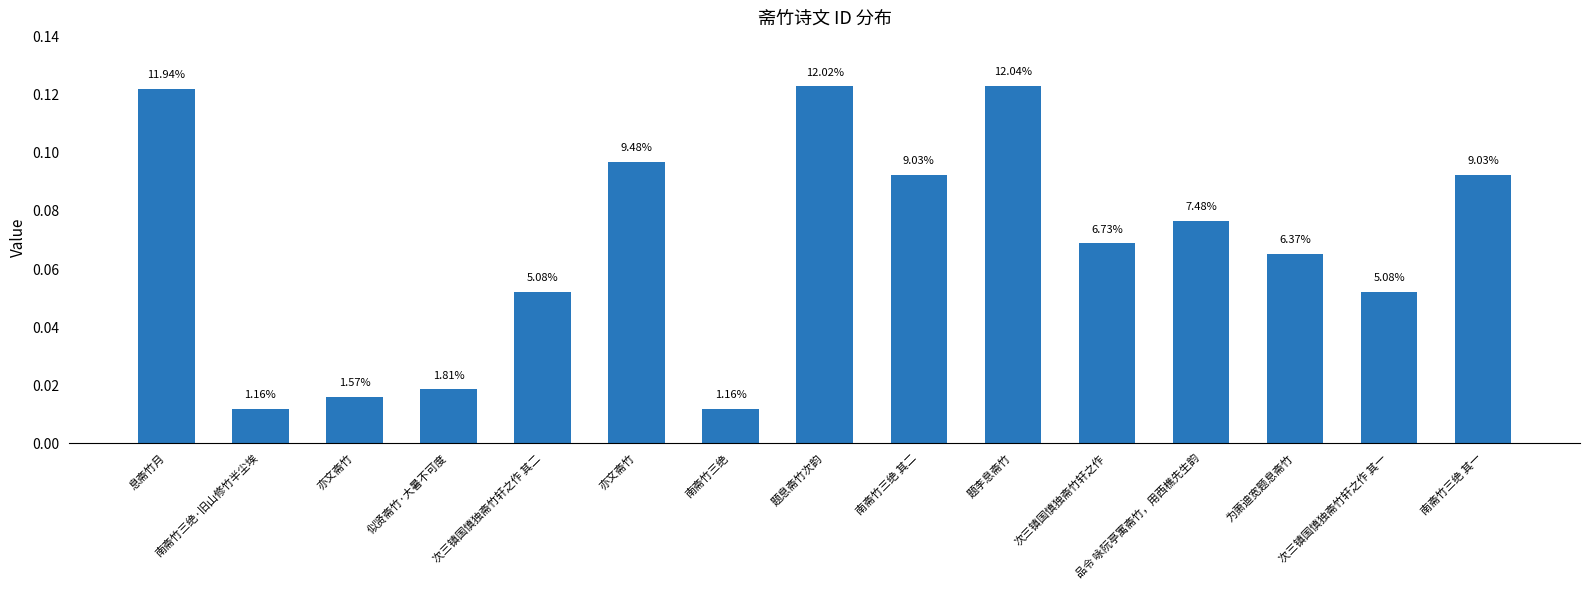

How many data points are less than 688153?

7